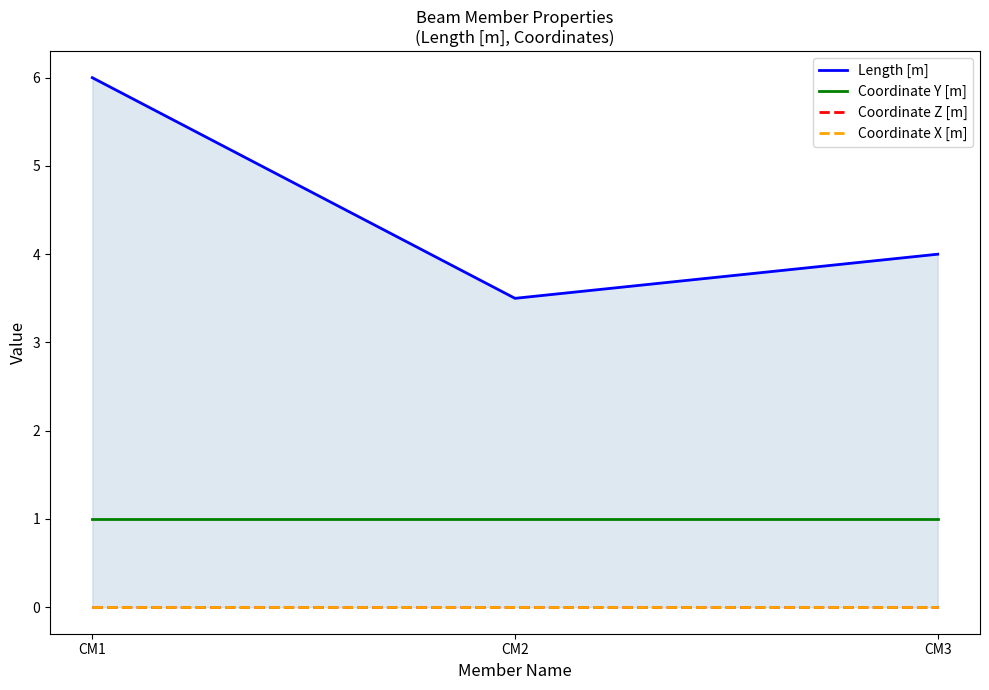

Which series has the largest total across all categories?

Length [m]